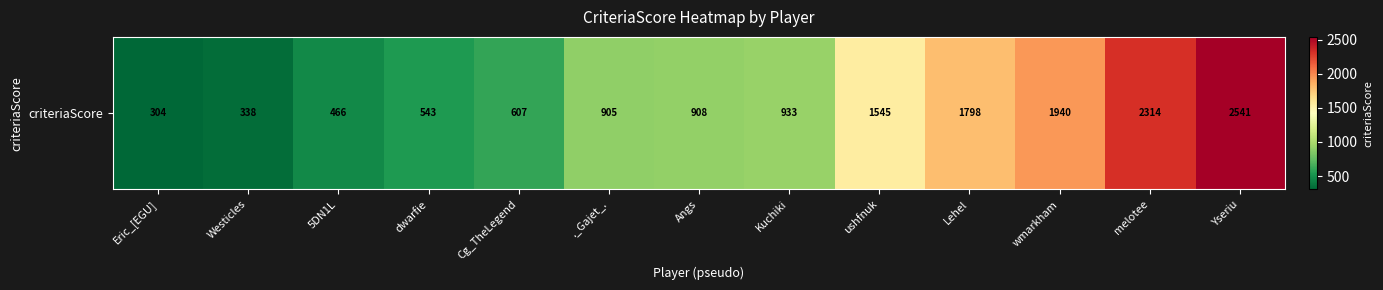

The value at Yseriu is 2541. True or false?

True